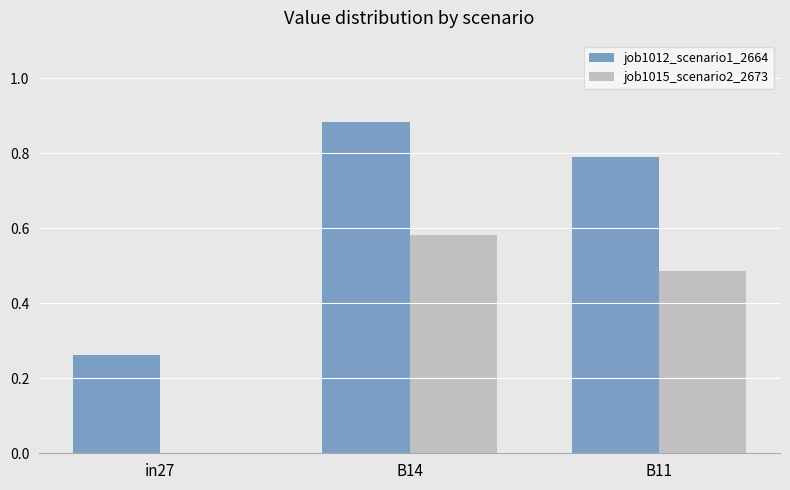

Is the value of job1012_scenario1_2664 at B14 greater than the value of job1015_scenario2_2673 at B11?

Yes